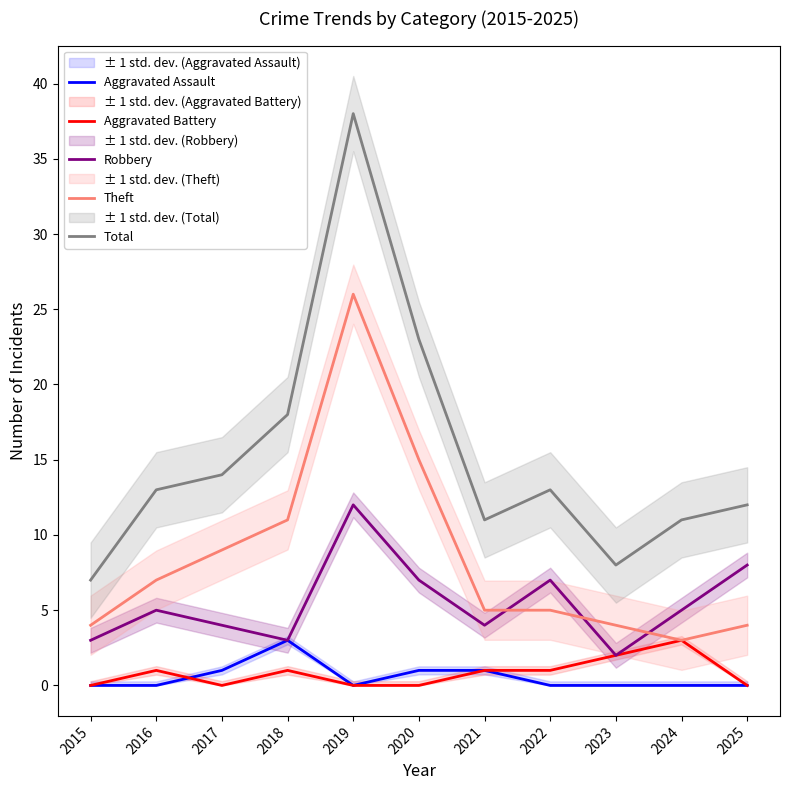

What is the total value across all series at 2025?

24